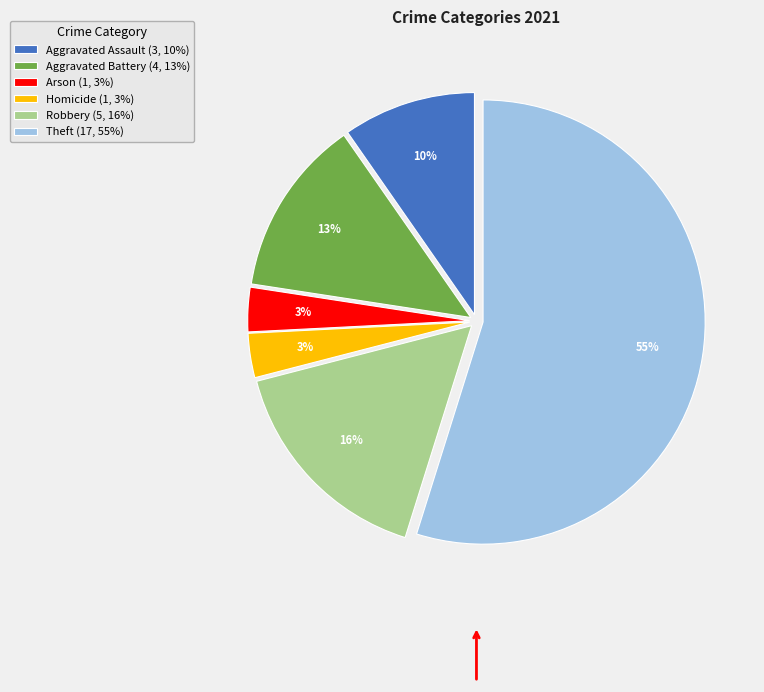

To the nearest percent, what is the average slice percentage?

17%